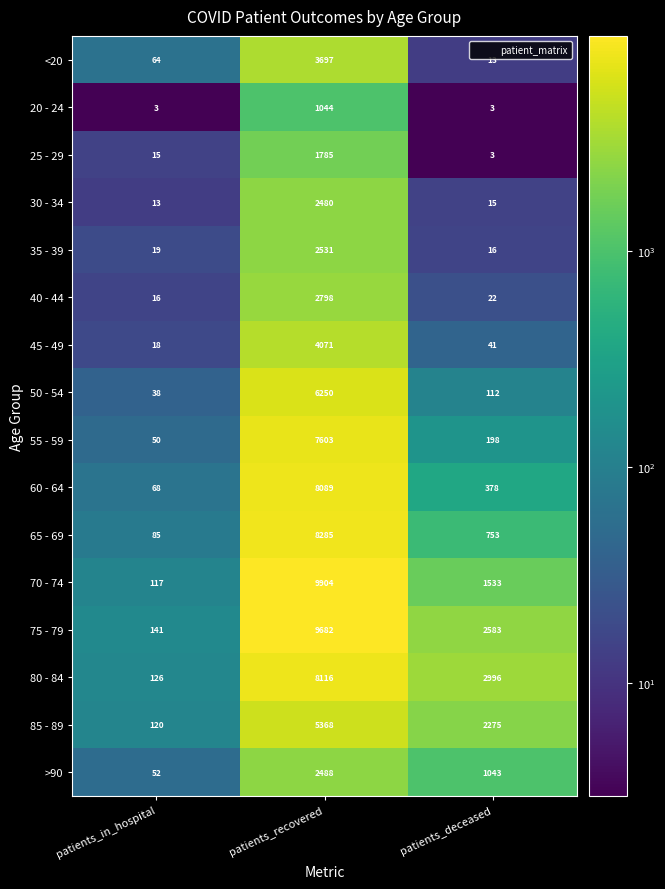

What is the difference between the 75 - 79 values at patients_deceased and patients_recovered?

7099